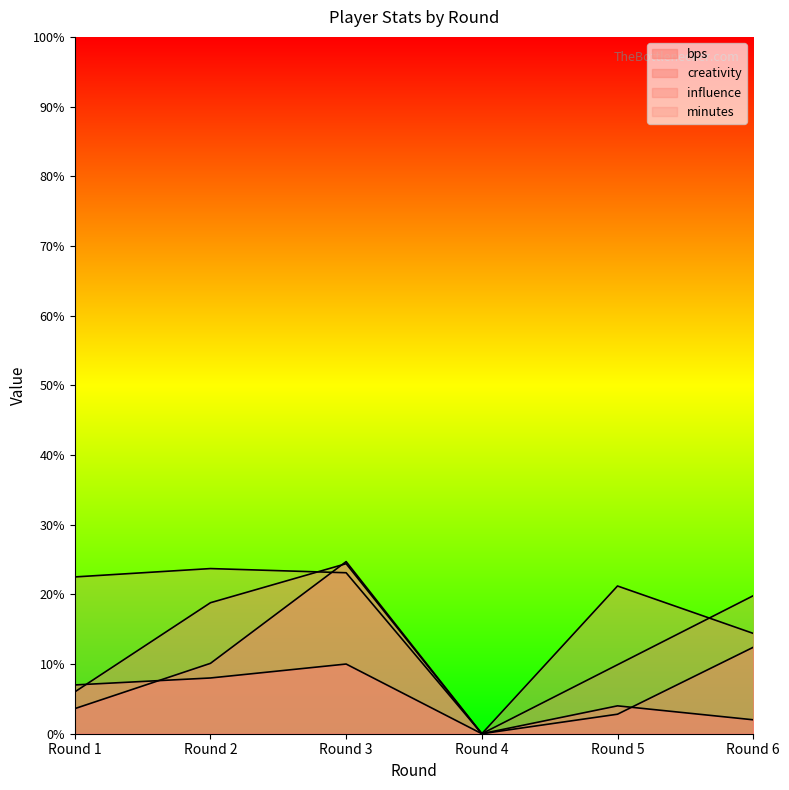

At which category does bps reach its first local peak?

Round 3